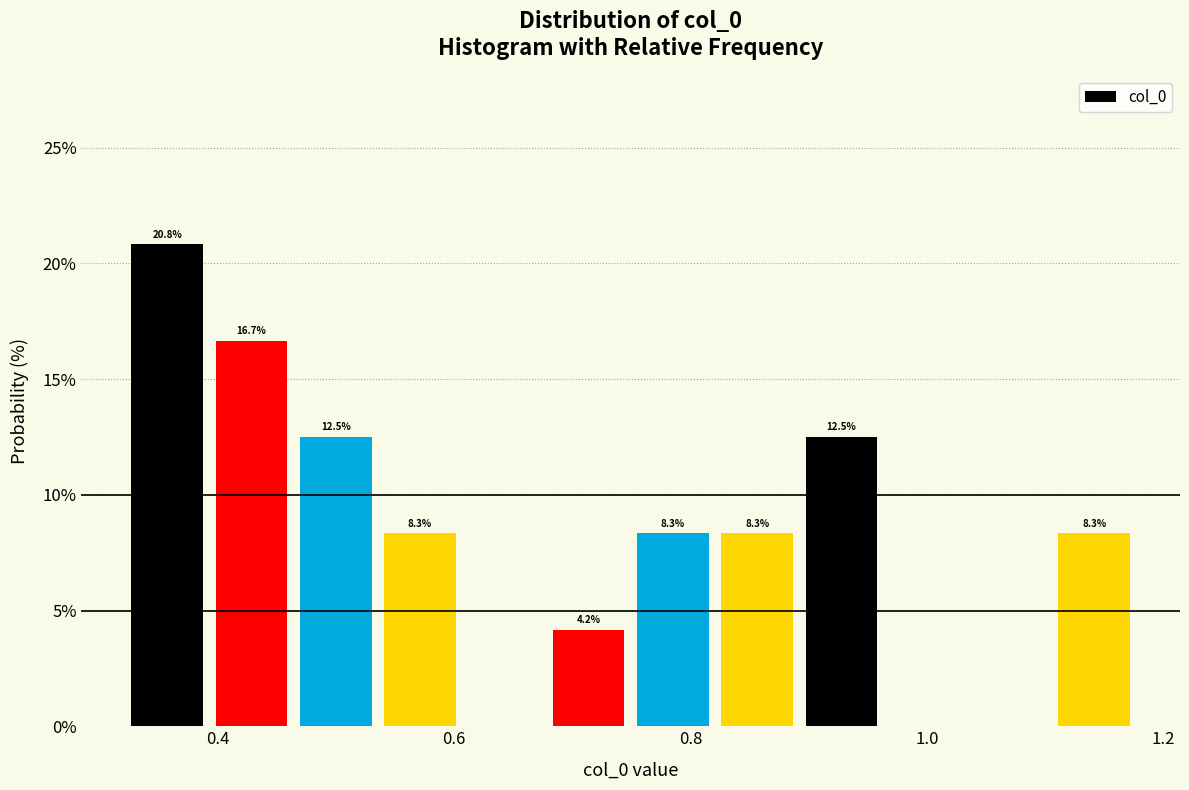

Read against the x-axis, roughly where is the centre of the tallest bar?

0.36